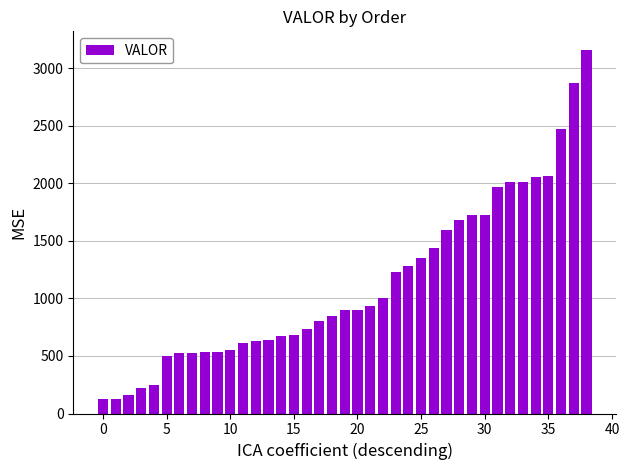

Does the chart contain any negative values?

No